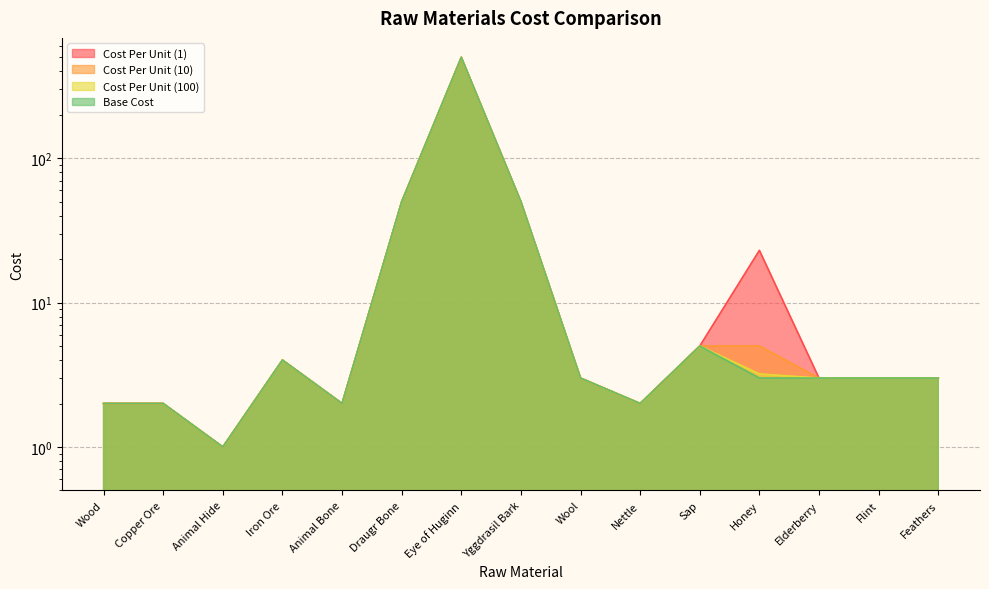

Where is Base Cost nearest to the value 250?

Draugr Bone